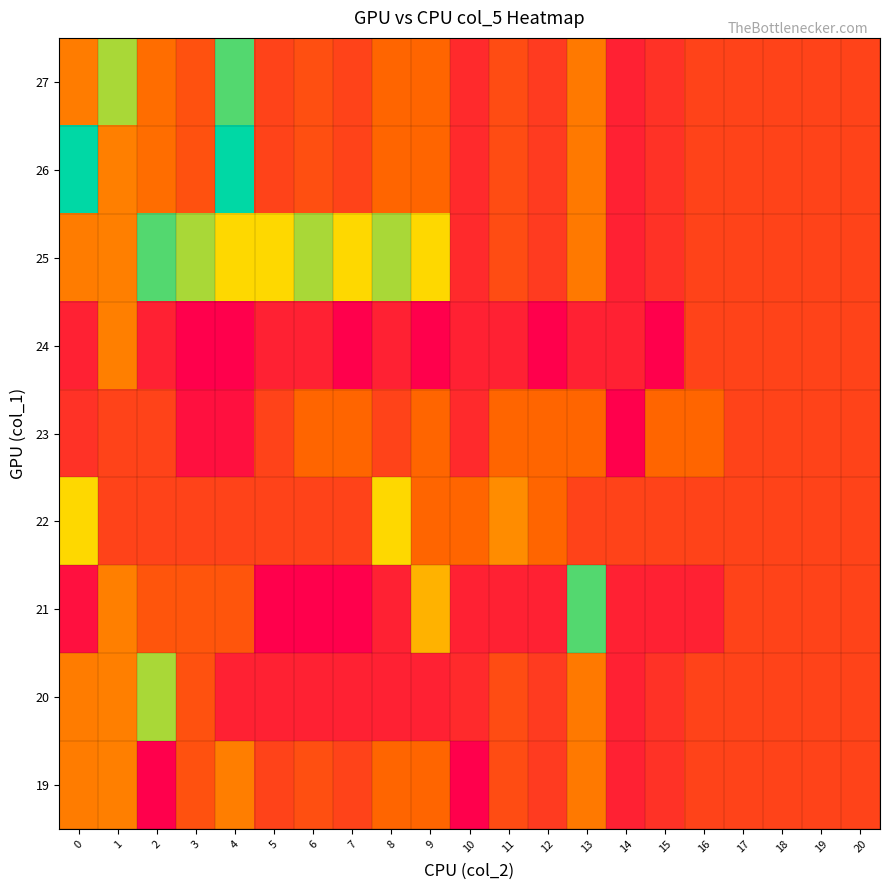

At which category is the sum across all series the highest?

1